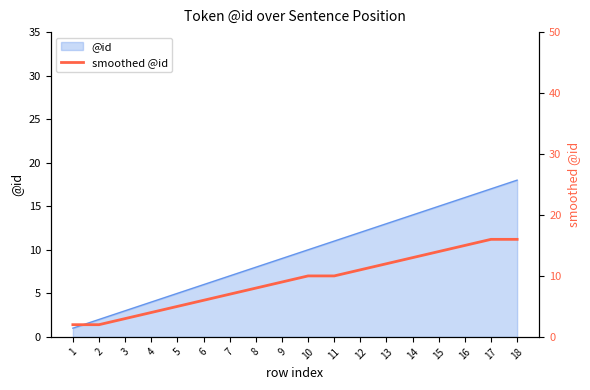

Reading left to right, what are all the values shown in this chart?

1=2	2=2	3=3	4=4	5=5	6=6	7=7	8=8	9=9	10=10	11=10	12=11	13=12	14=13	15=14	16=15	17=16	18=16